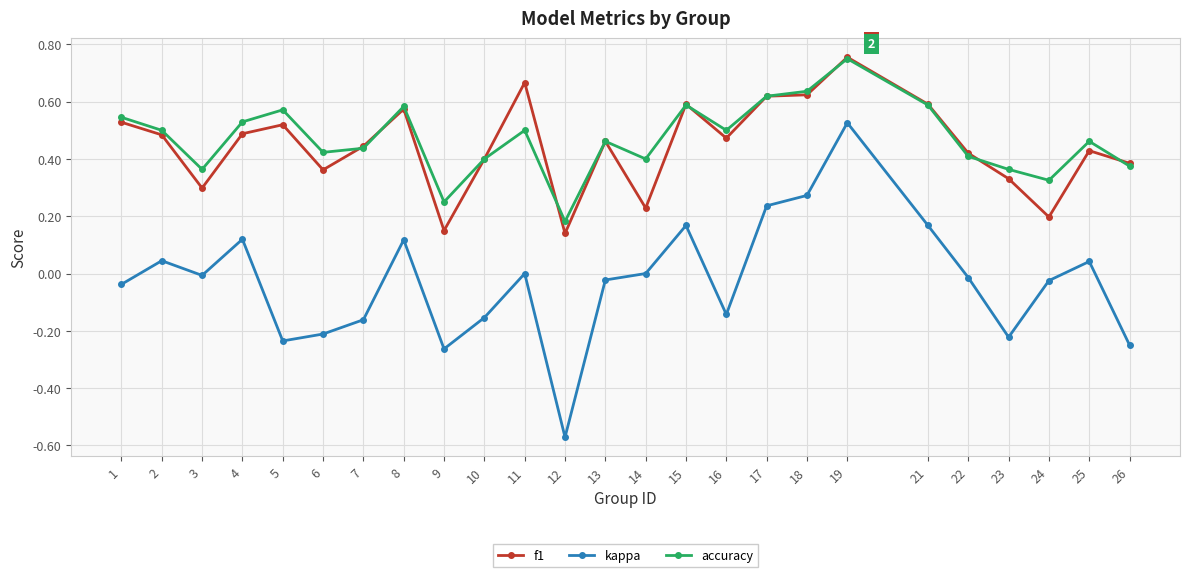

Where is accuracy nearest to the value 0?

12